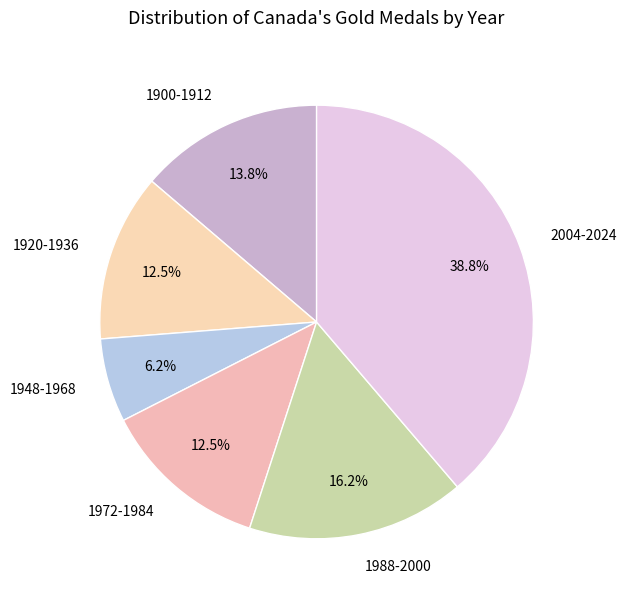

What portion of the pie excludes 1988-2000?

83.8%